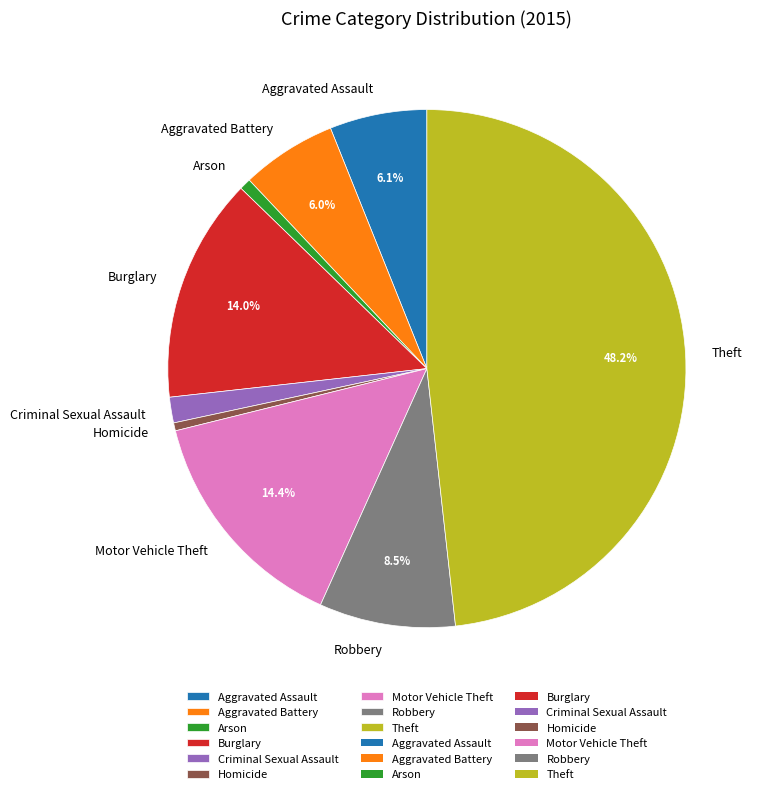

How many slices are in this pie chart?

9